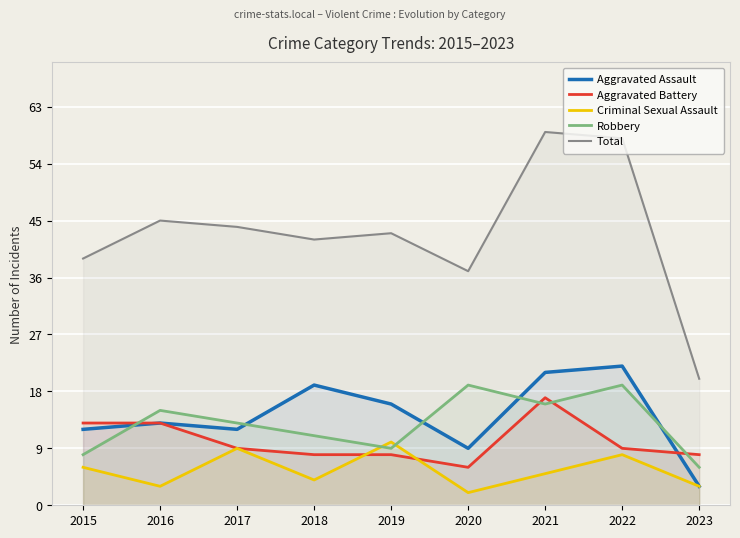

The value of Criminal Sexual Assault at 2015 is 6. True or false?

True